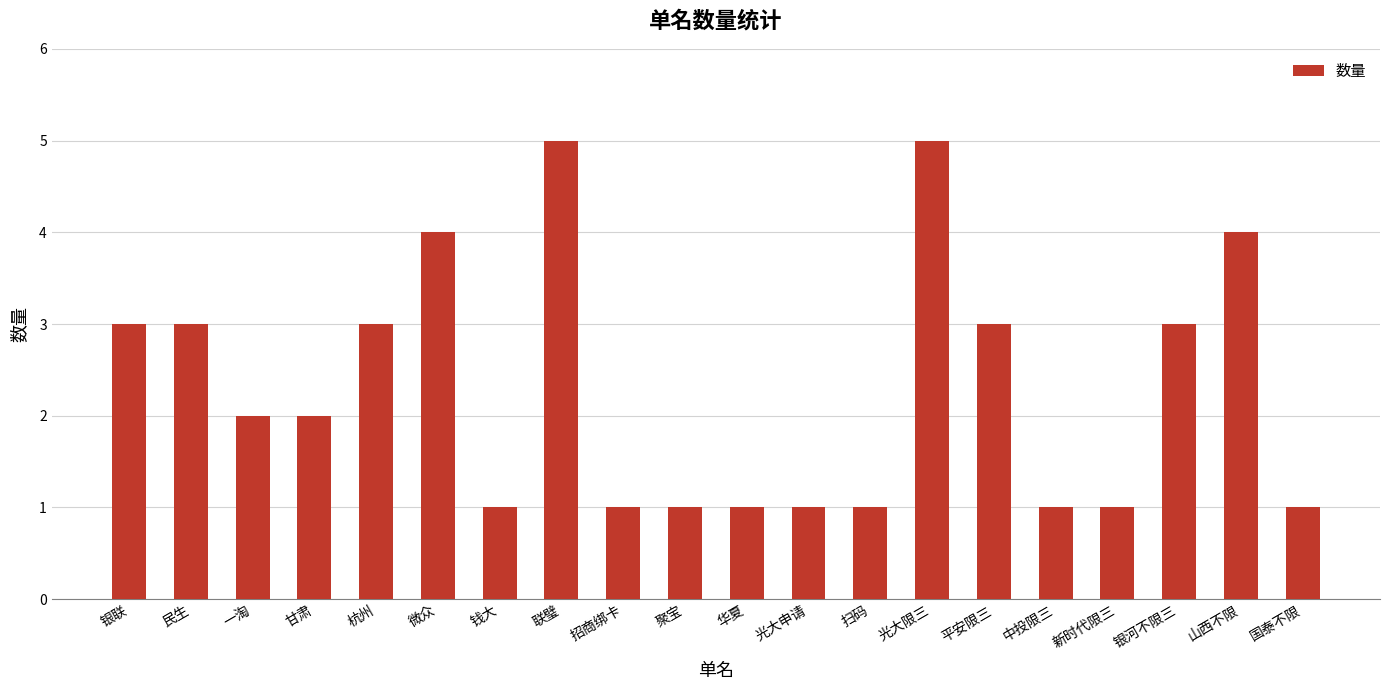

What is the sum of all values?

46